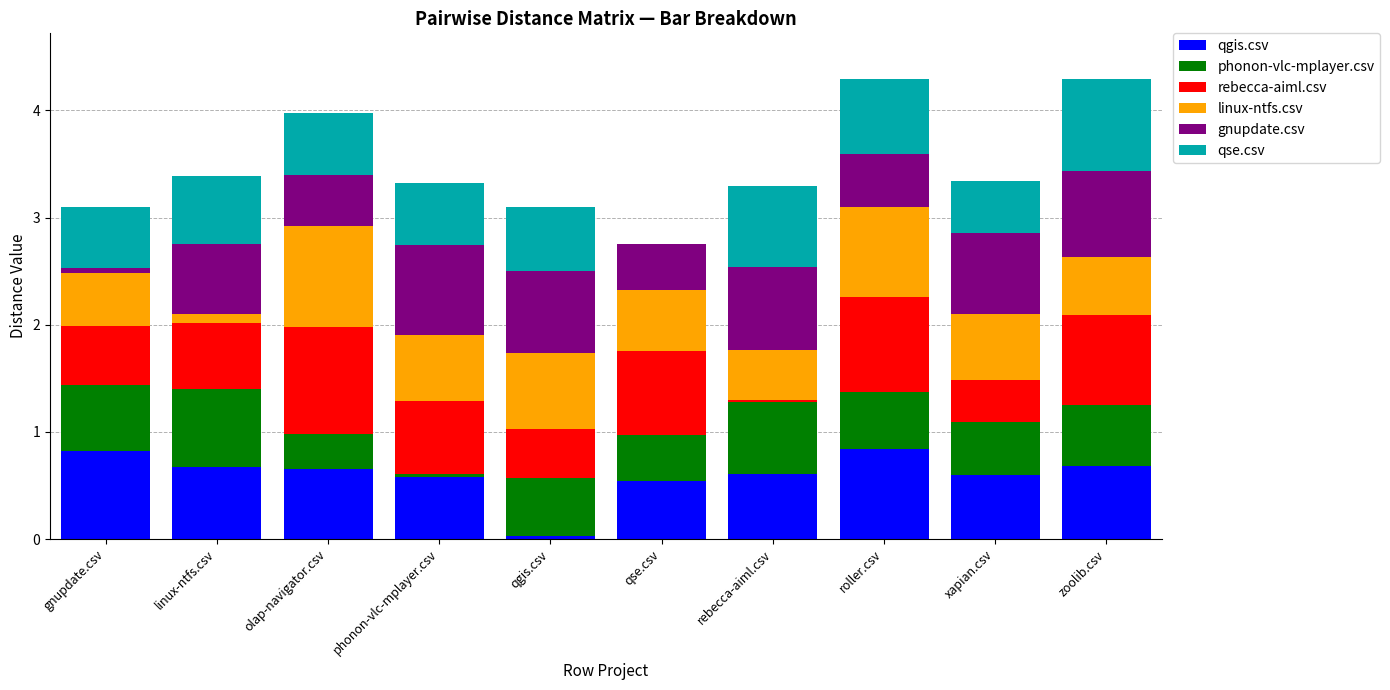

What is the total value across all series at zoolib.csv?

4.3